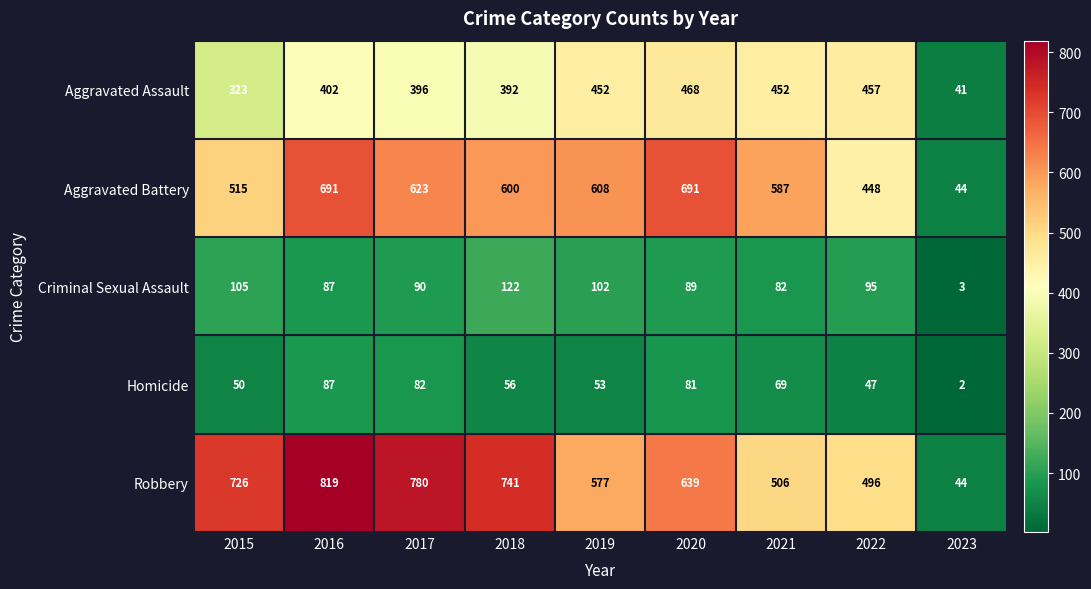

The value of Criminal Sexual Assault at 2018 is 184. True or false?

False